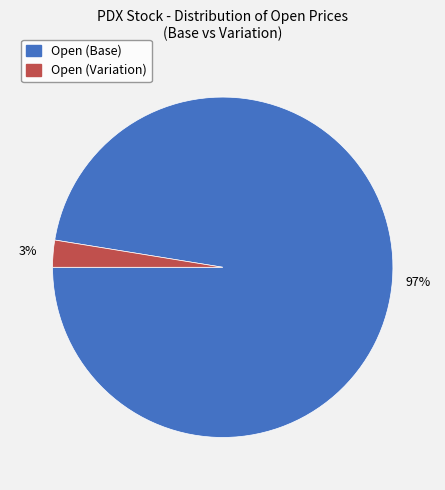

Does any single category account for the majority?

Yes